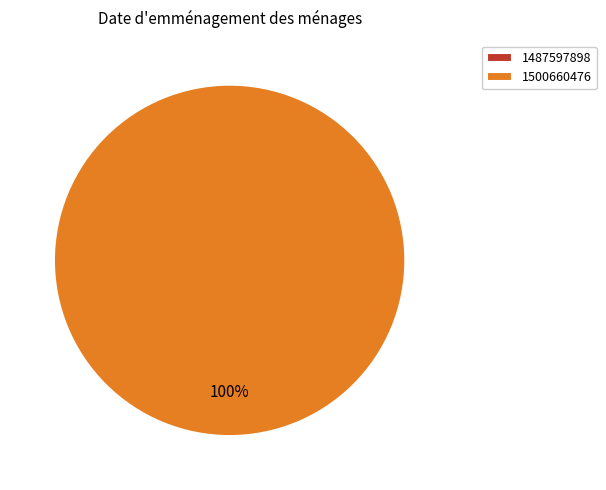

Between 1487597898 and 1500660476, which is larger?

1500660476